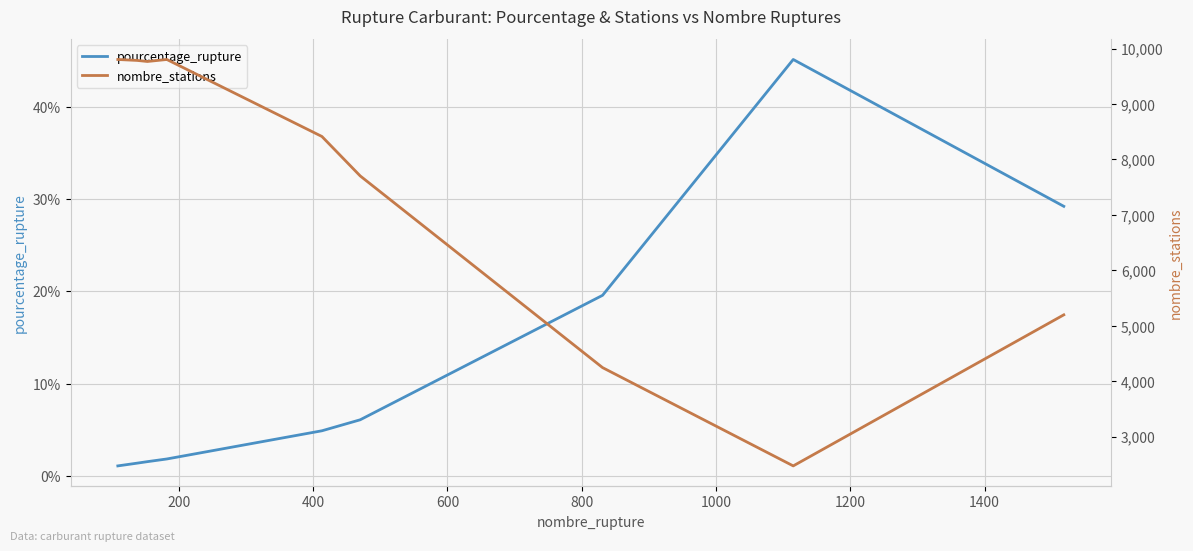

Which series has the largest total across all categories?

nombre_stations